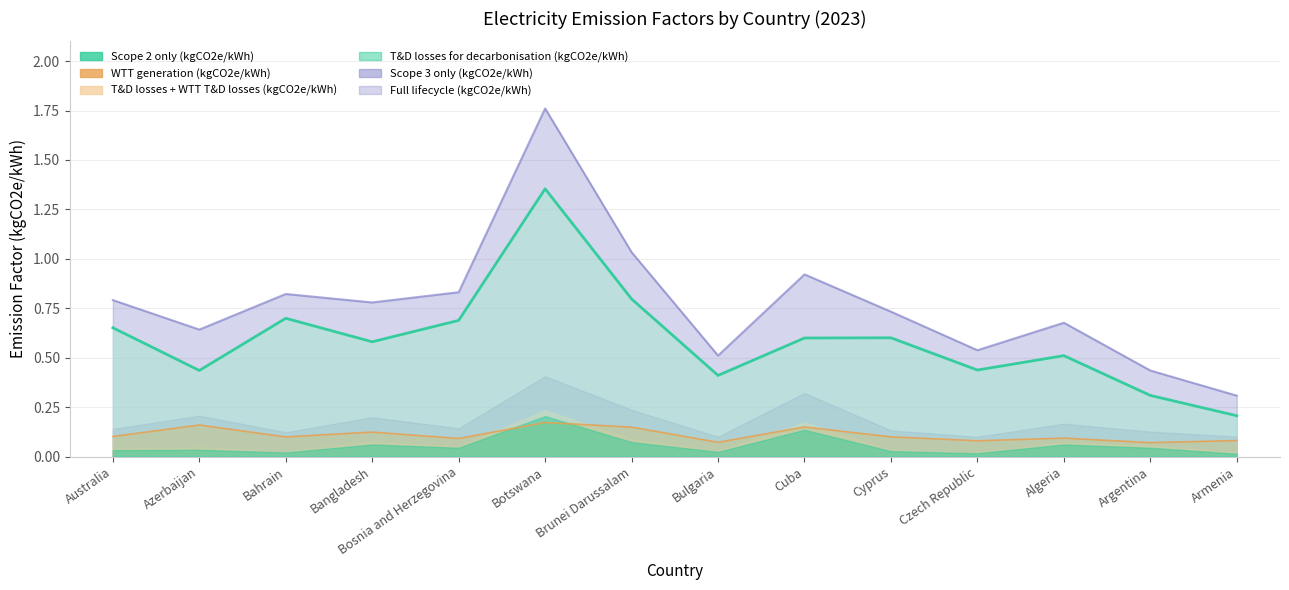

True or false: Scope 2 only (kgCO2e/kWh) and Full lifecycle (kgCO2e/kWh) cross at least once.

False